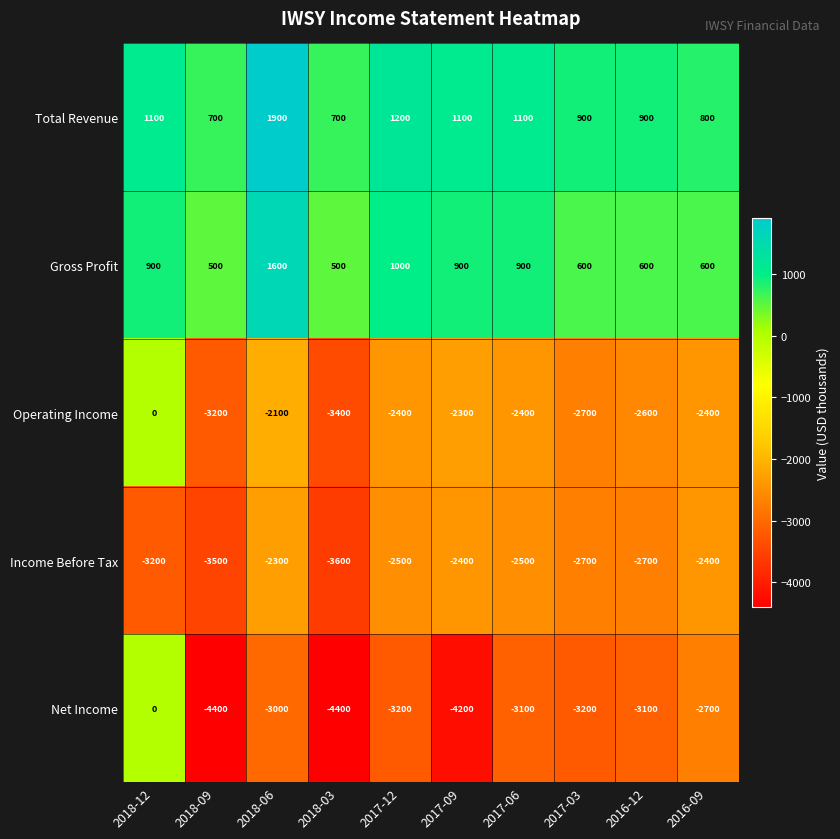

The value of Gross Profit at 2016-12 is 600. True or false?

True